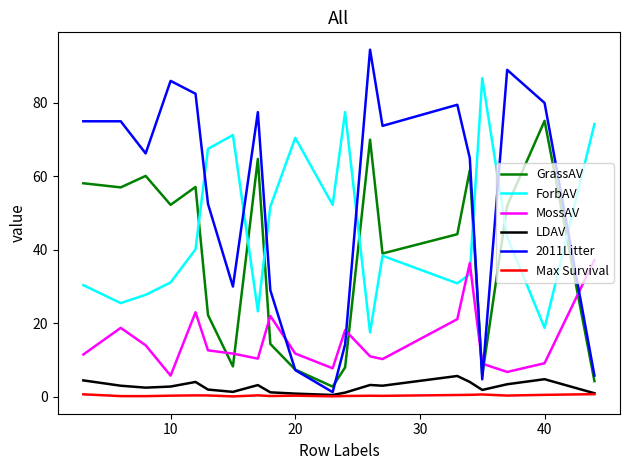

How many lines are shown in the chart?

6